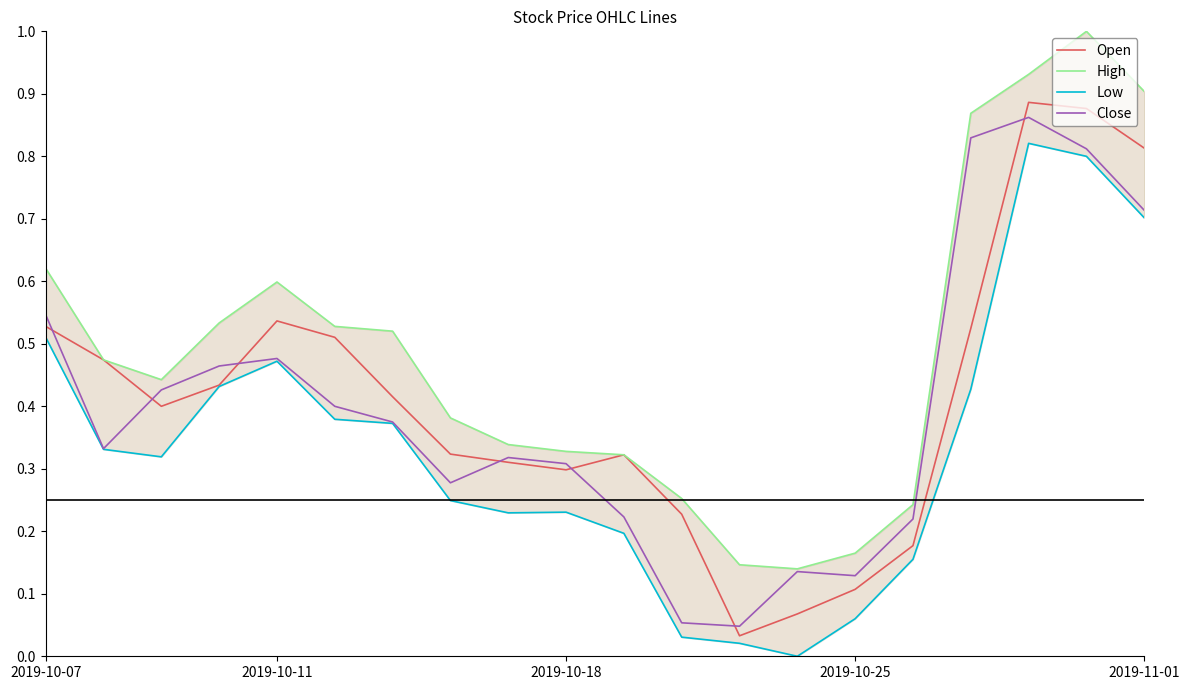

True or false: Open has a value of 0.5 at 2019-10-18.

False